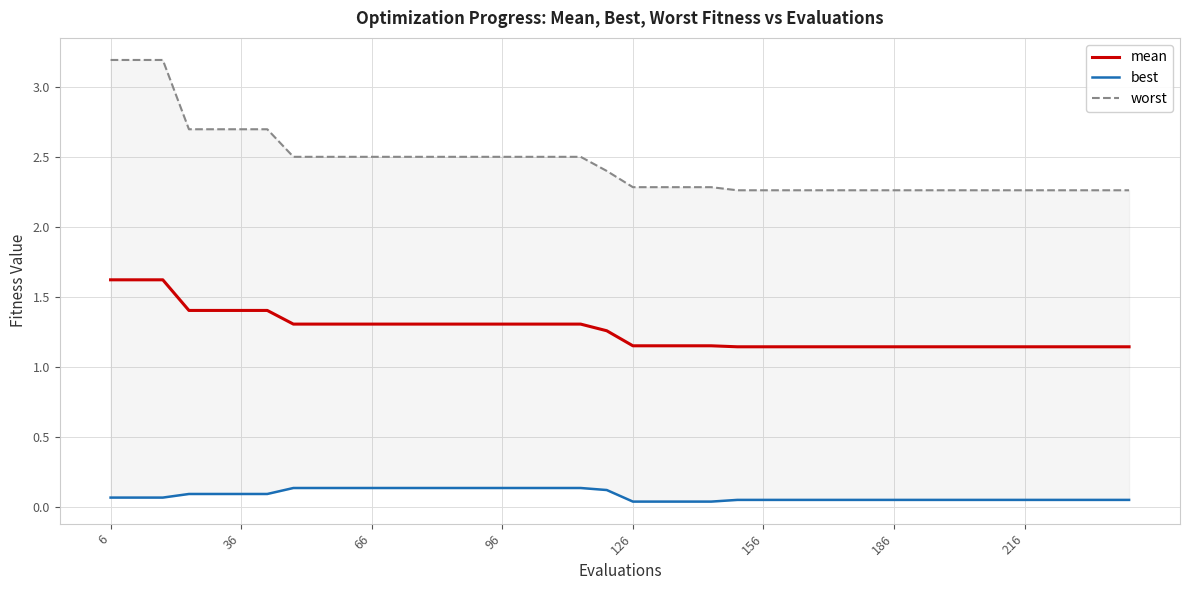

At which category is the sum across all series the highest?

6